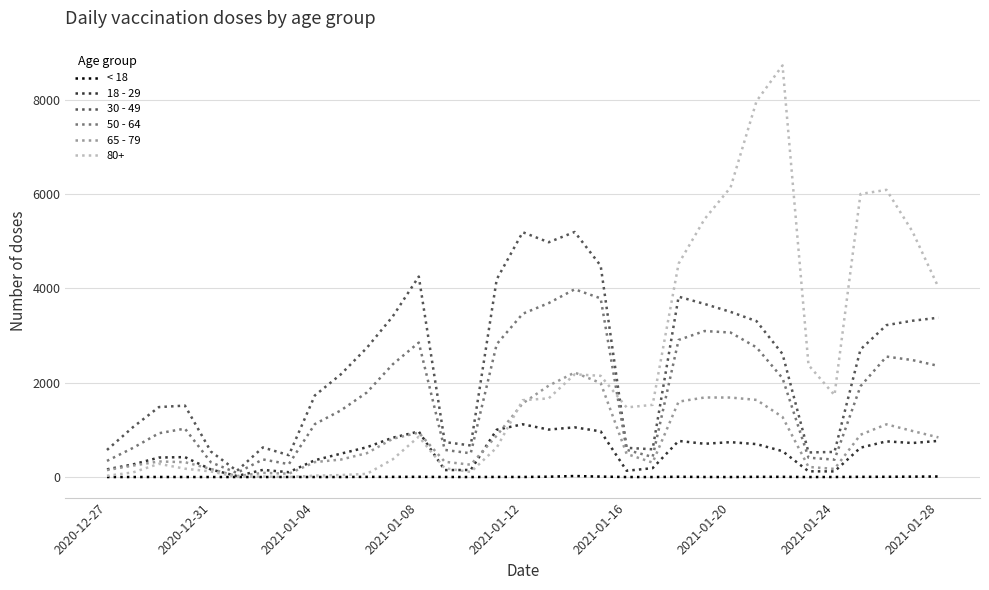

Rank the series by their maximum value, from highest to lowest.

80+, 30 - 49, 50 - 64, 65 - 79, 18 - 29, < 18